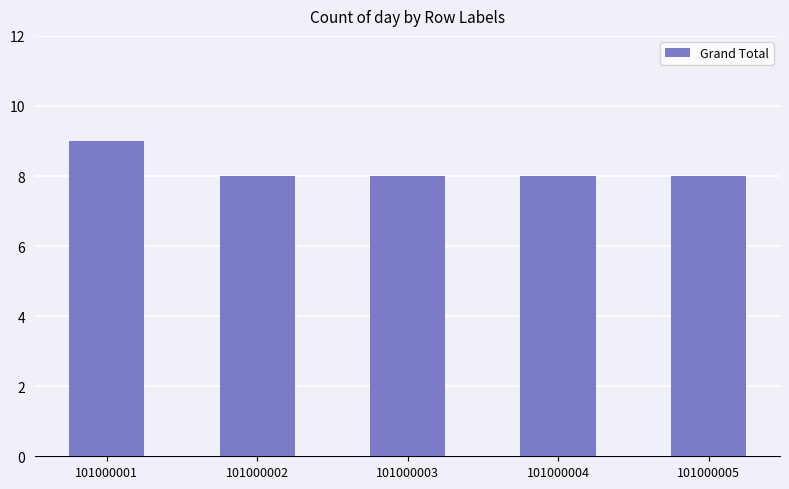

Reading left to right, list all the values displayed in this chart.

101000001=9	101000002=8	101000003=8	101000004=8	101000005=8